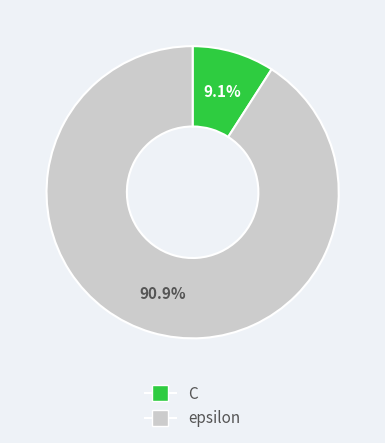

What is the smallest slice in the pie chart?

C